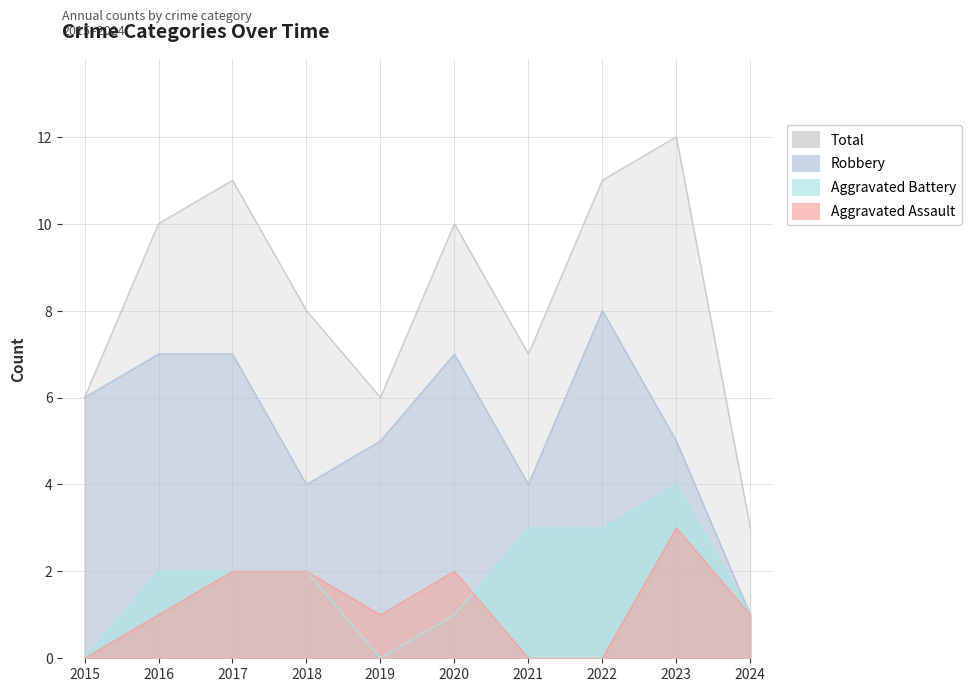

Which series has the largest total across all categories?

Total